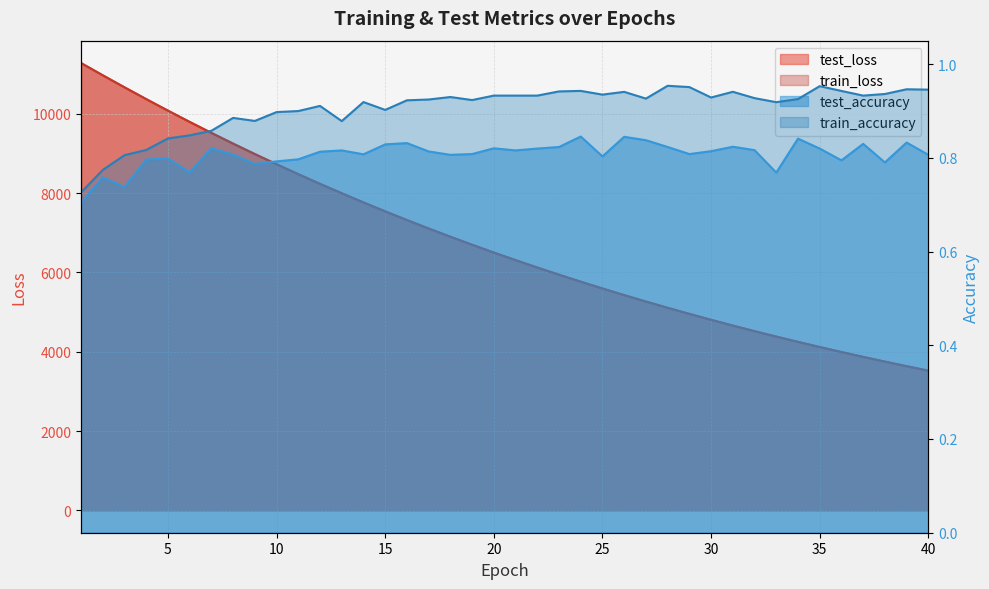

What is the difference between the maximum and second lowest values in the train_loss series?

7647.2